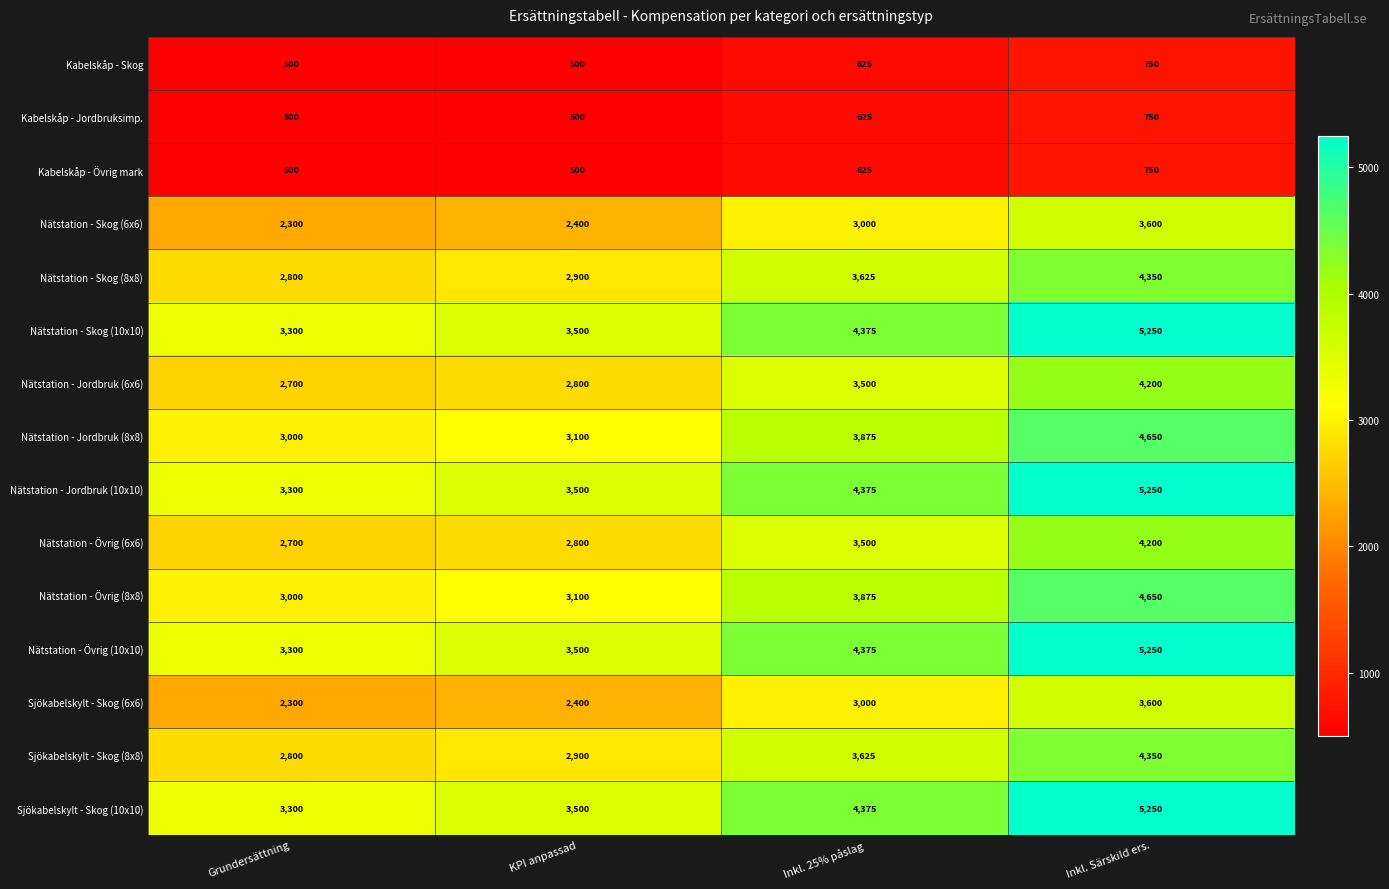

Is it true that Nätstation - Övrig (10x10) equals 3500 at KPI anpassad?

True